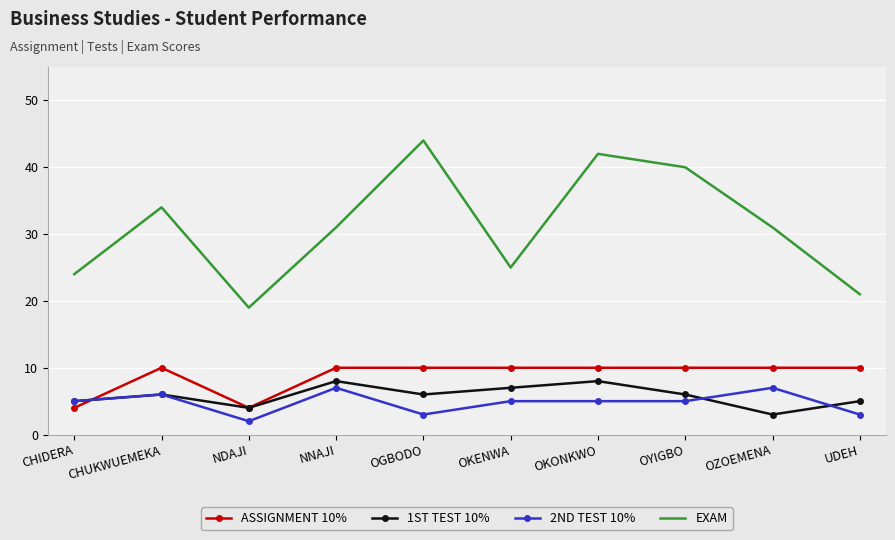

Is it true that ASSIGNMENT 10% equals 6 at OZOEMENA?

False